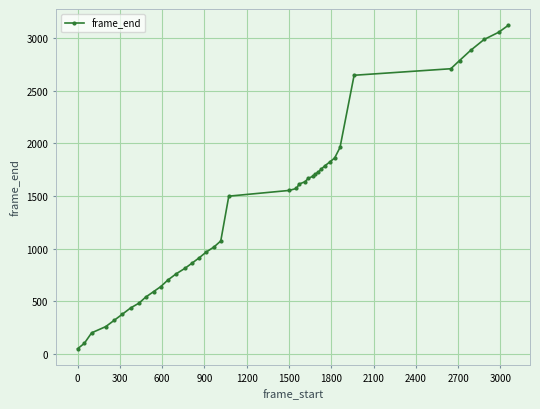

Reading left to right, transcribe all the data shown in this chart.

47	99	199	258	317	376	436	482	538	590	639	700	761	812	862	912	967	1015	1072	1498	1552	1571	1613	1635	1667	1686	1708	1728	1756	1789	1823	1861	1961	2647	2709	2787	2883	2987	3056	3123